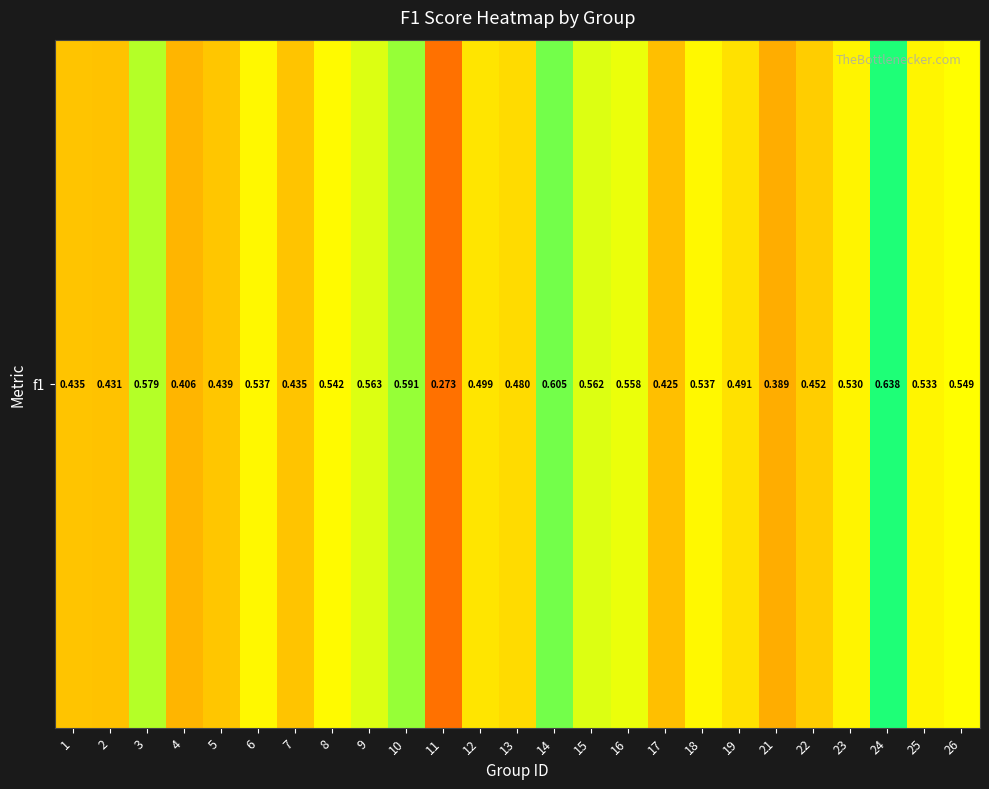

Reading left to right, list all the values displayed in this chart.

0.4	0.4	0.6	0.4	0.4	0.5	0.4	0.5	0.6	0.6	0.3	0.5	0.5	0.6	0.6	0.6	0.4	0.5	0.5	0.4	0.5	0.5	0.6	0.5	0.5